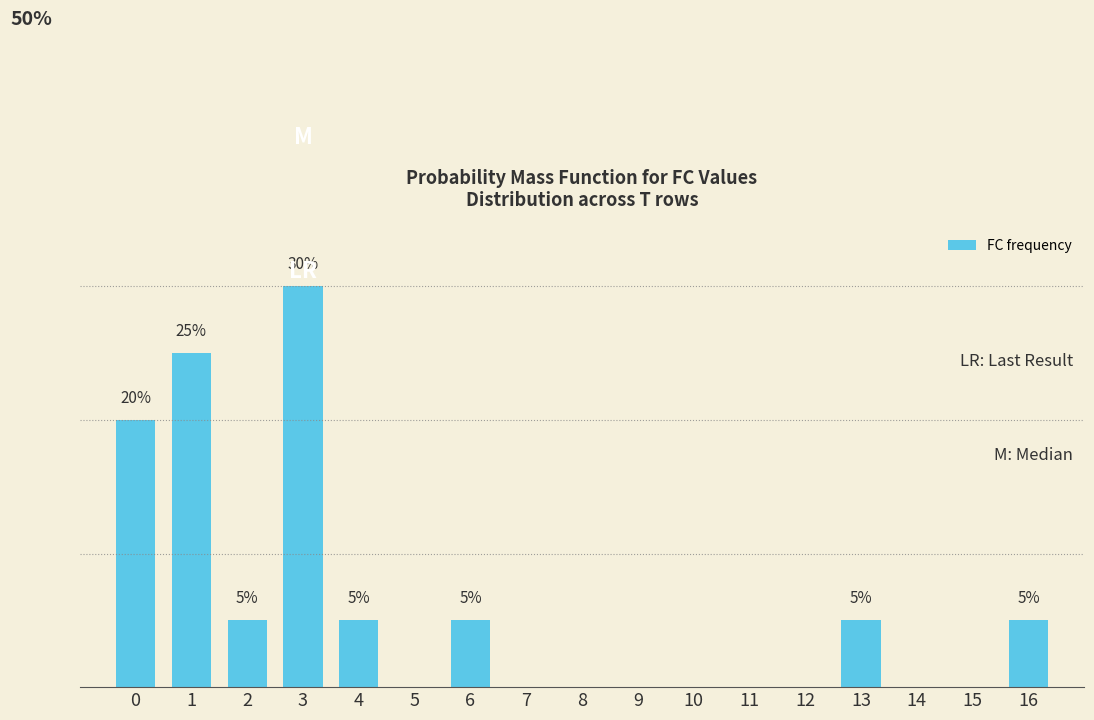

What is the sum of all values?

100